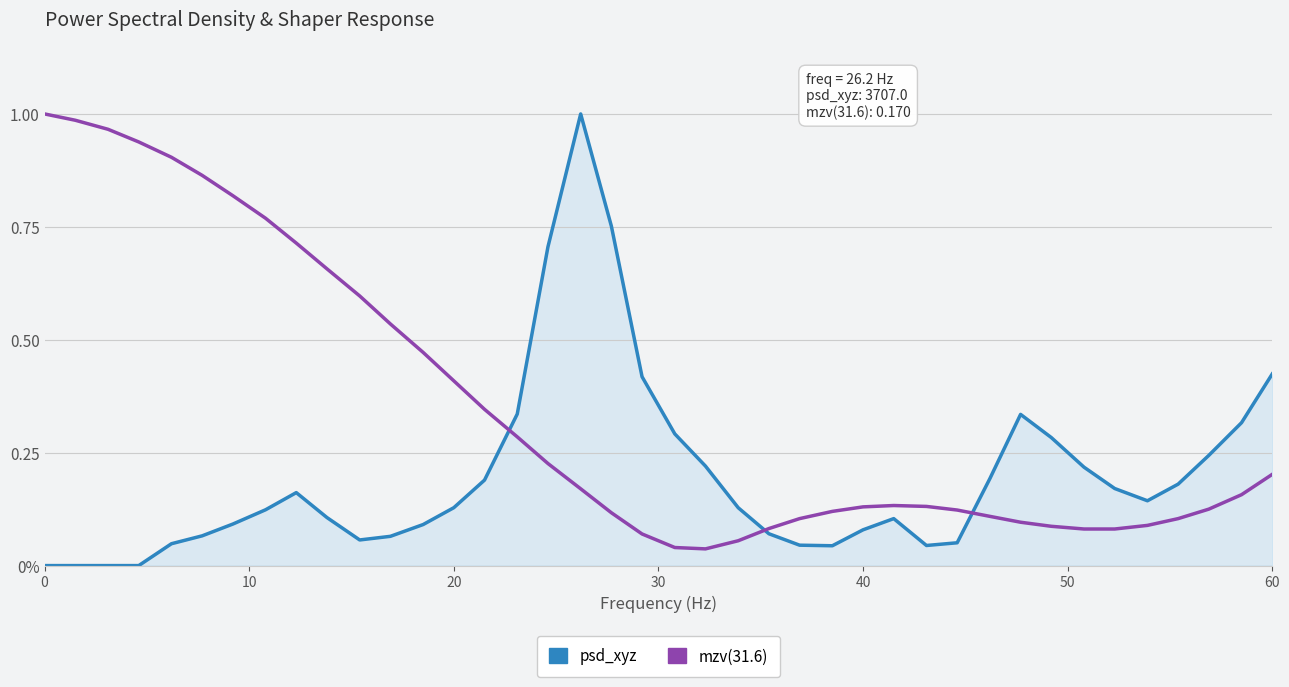

What are all the series names shown in the legend?

psd_xyz, mzv(31.6)